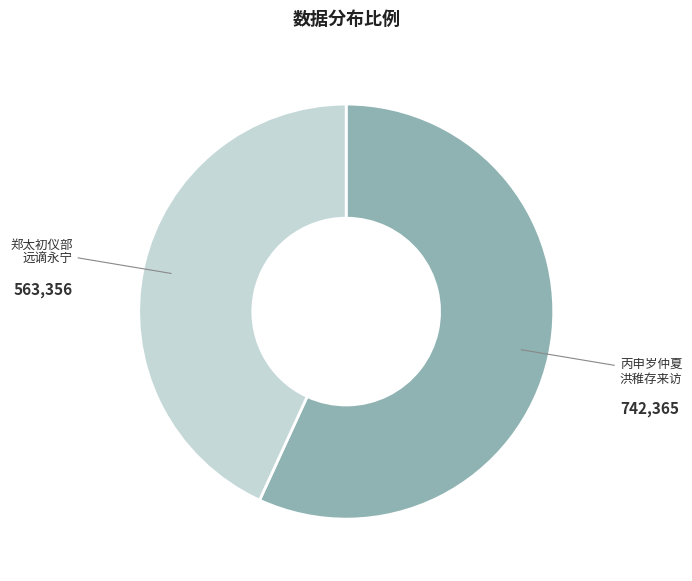

Does any single category account for the majority?

Yes